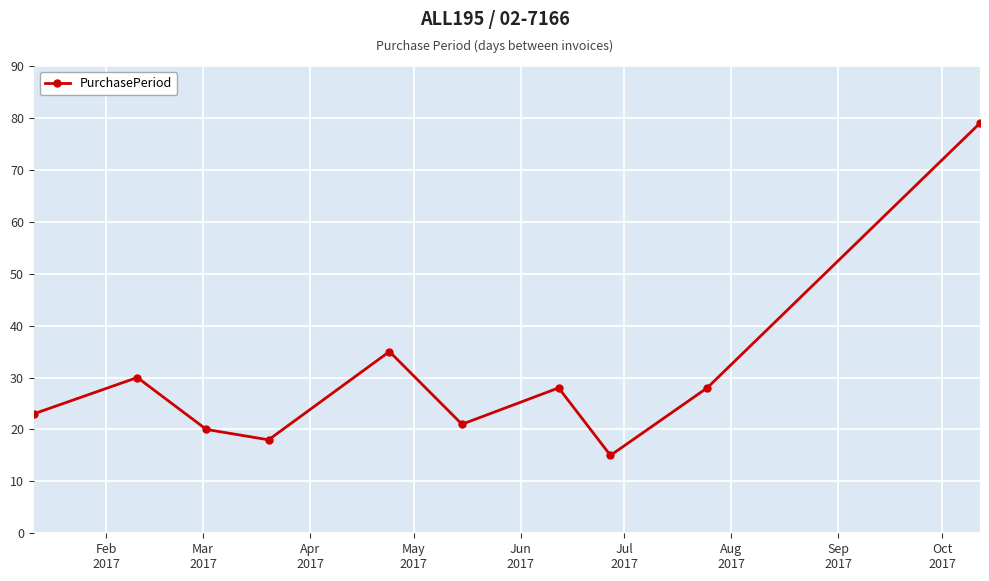

What is the average value?

30